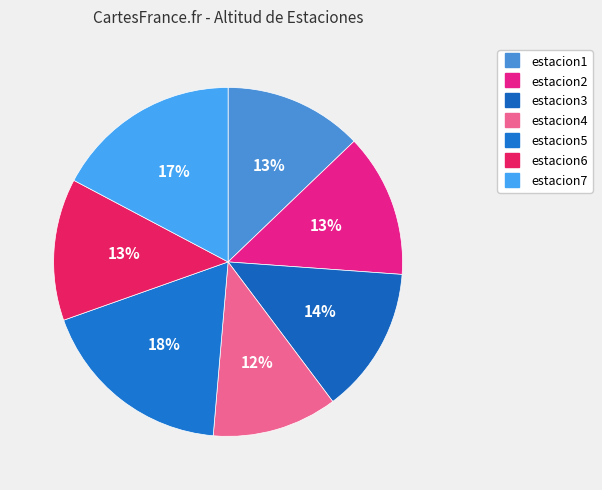

Rank the categories by value from lowest to highest.

estacion4, estacion1, estacion6, estacion2, estacion3, estacion7, estacion5